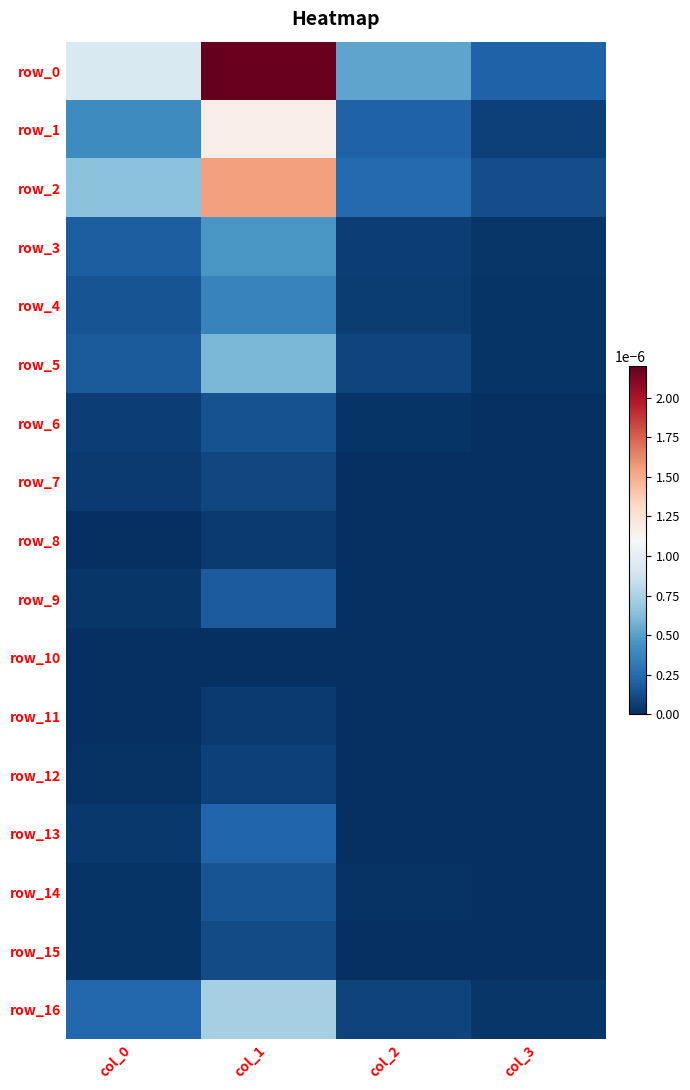

The row_4 series shows 0.0 at col_0. True or false?

True